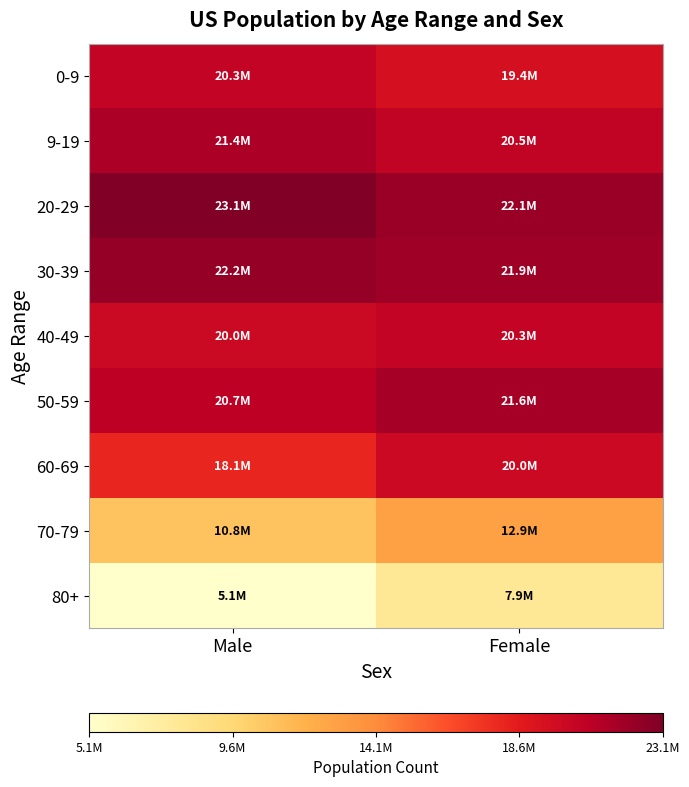

Between Female and Male, which is larger?

Male